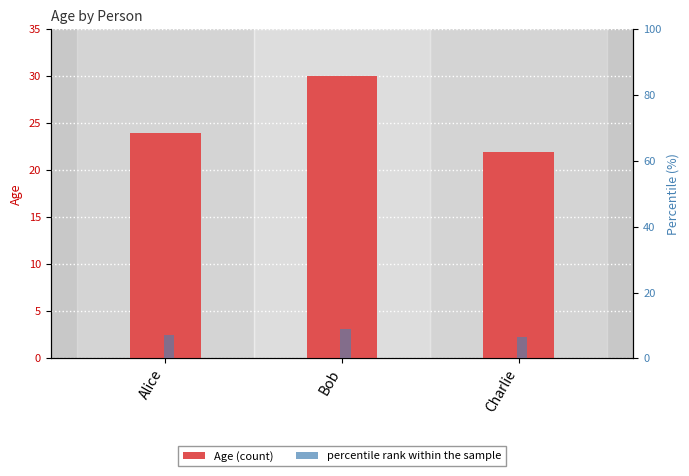

How many Age values are between 22 and 30?

3